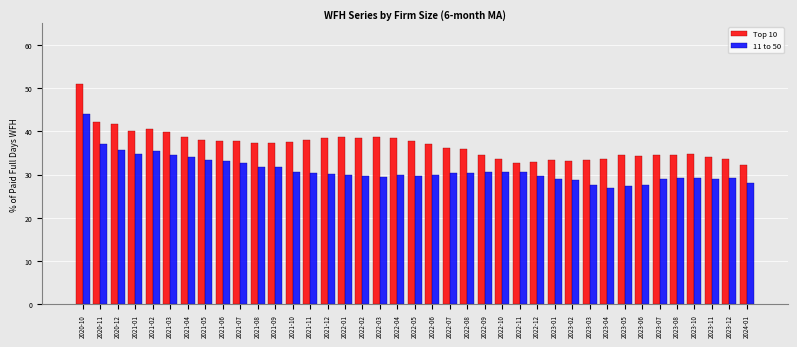

What is the greatest value displayed?

51.0